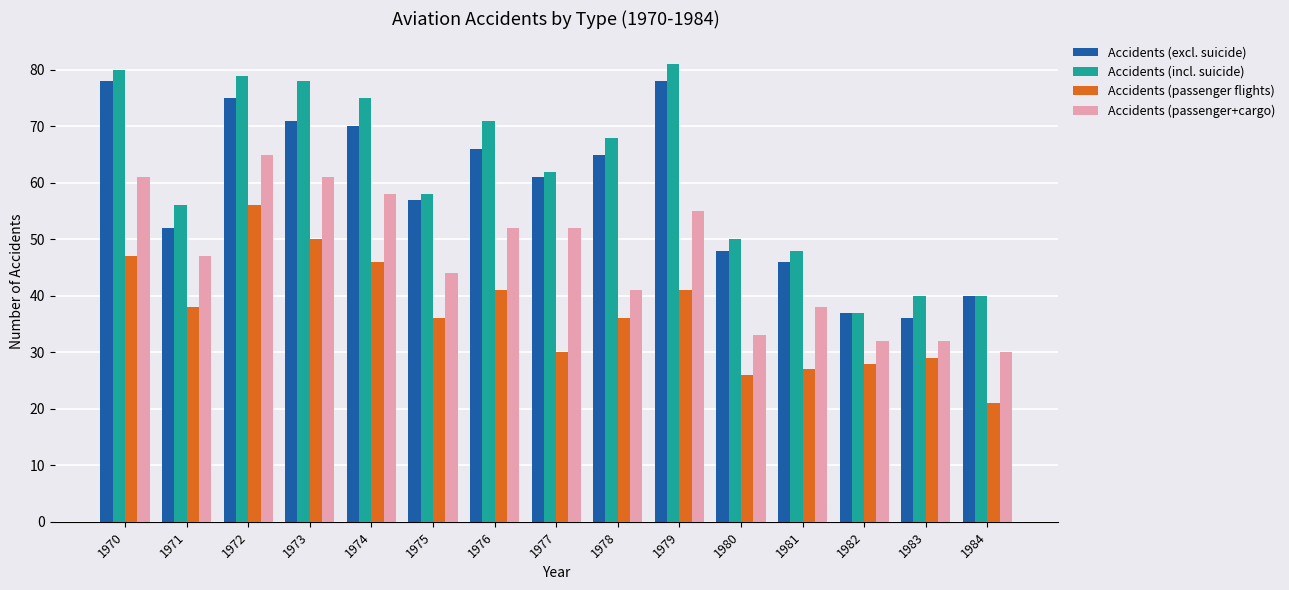

How many bars are there in each group?

4